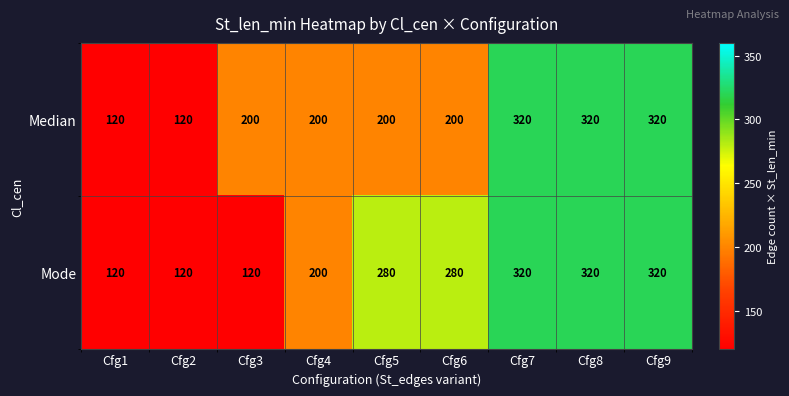

Rank the series by their average value, from highest to lowest.

Mode, Median